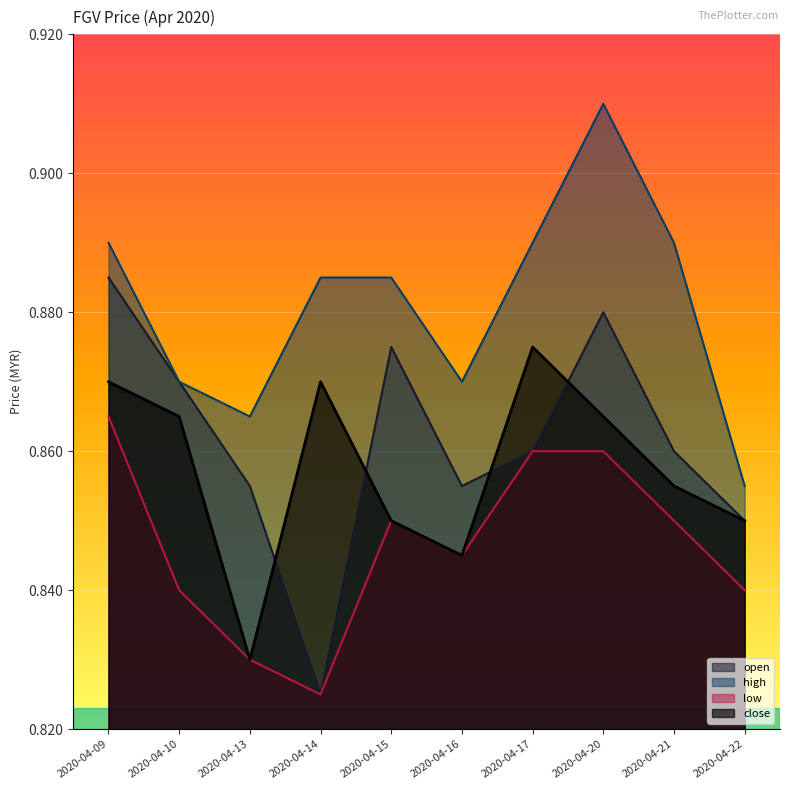

Is it true that high equals 0.9 at 2020-04-13?

True